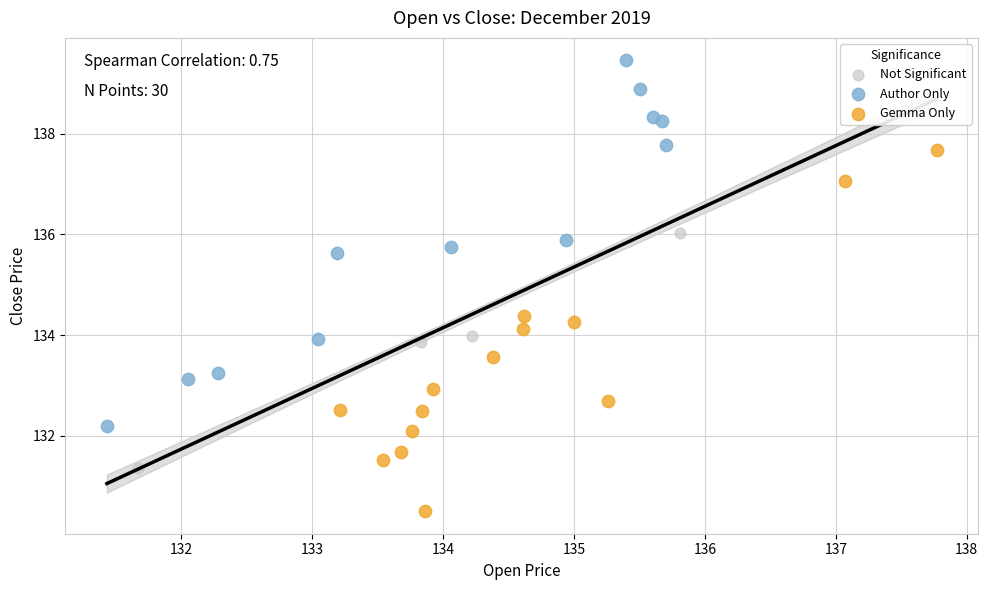

Which series reaches the maximum Y coordinate?

Author Only